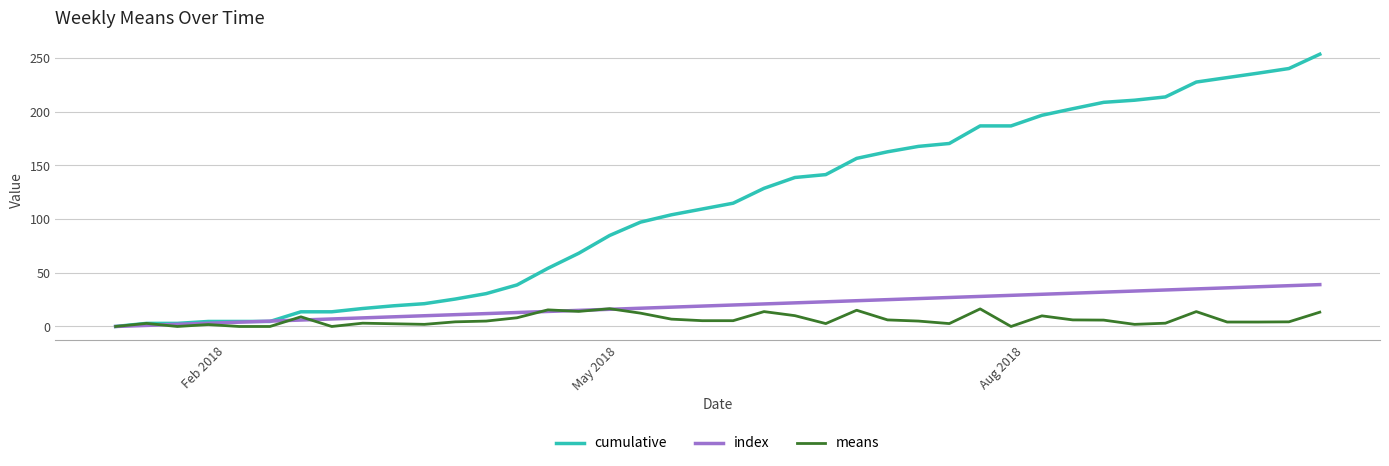

What is the maximum value shown in the chart?

253.6